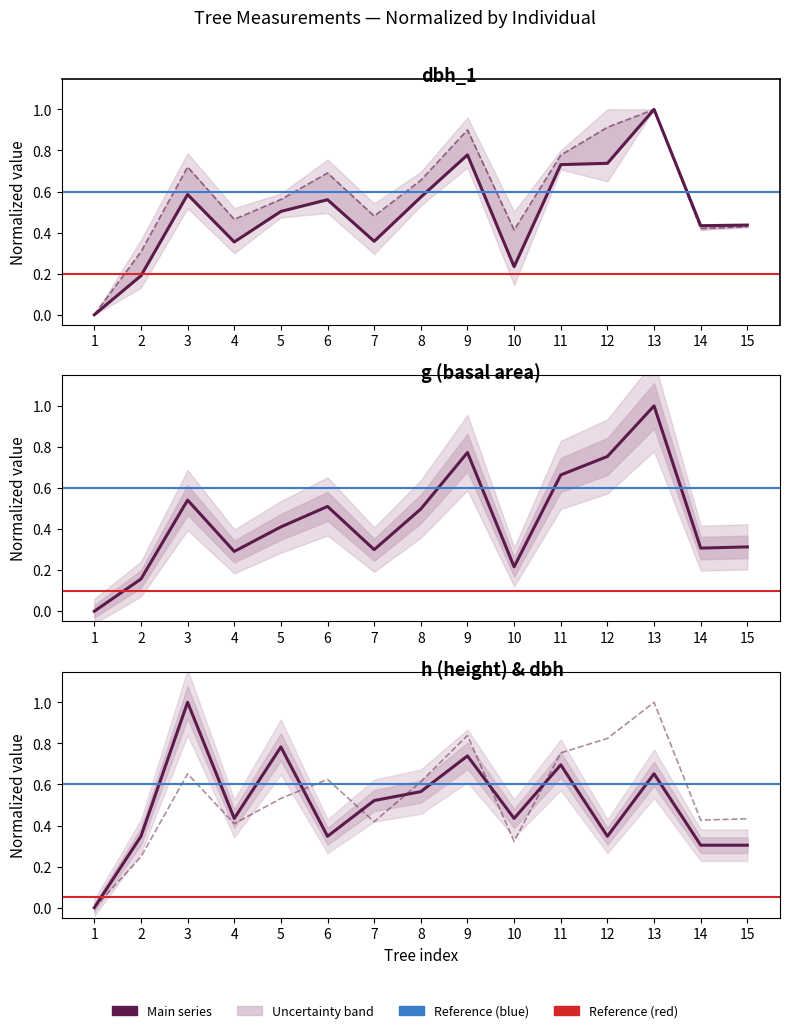

In h, how many points are higher than both neighbors (excluding endpoints)?

5